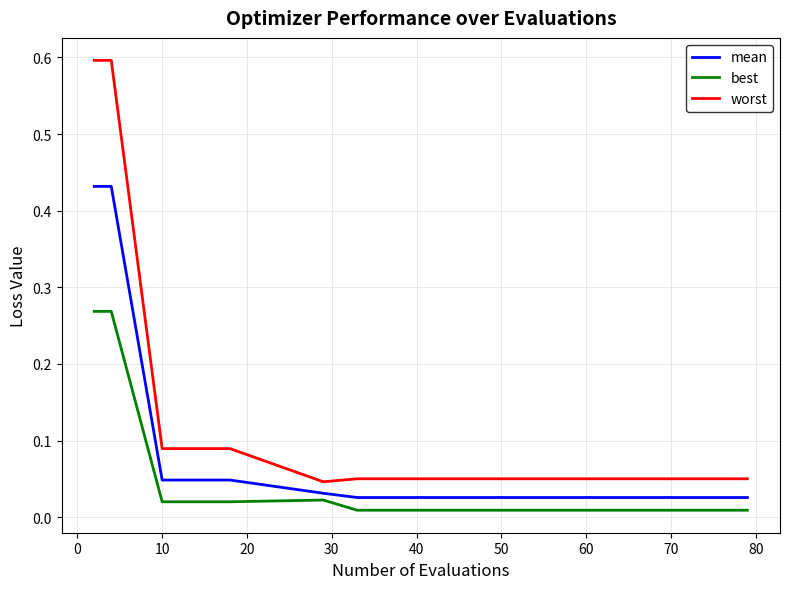

Count the number of categories in the chart.

15